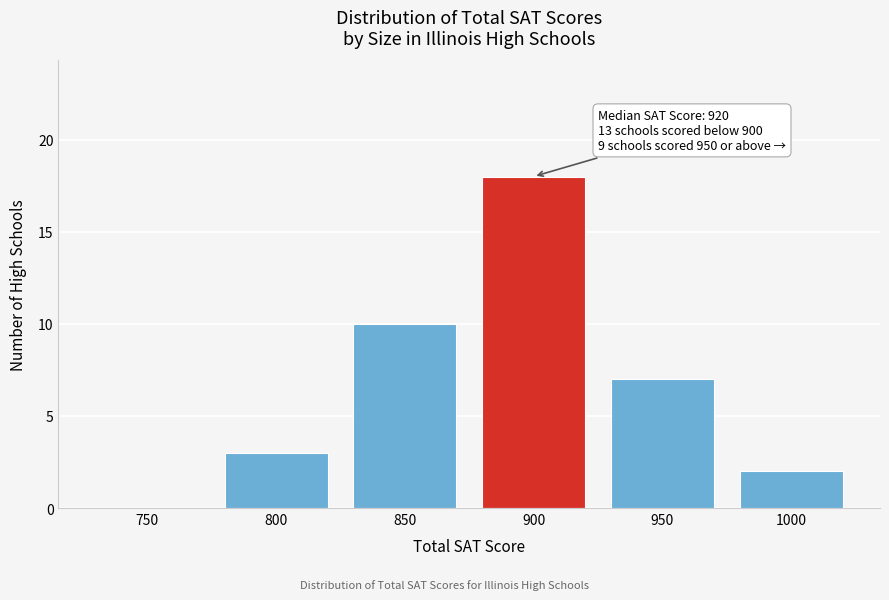

Reading left to right, extract all data points from this chart.

750=0	800=3	850=10	900=18	950=7	1000=2